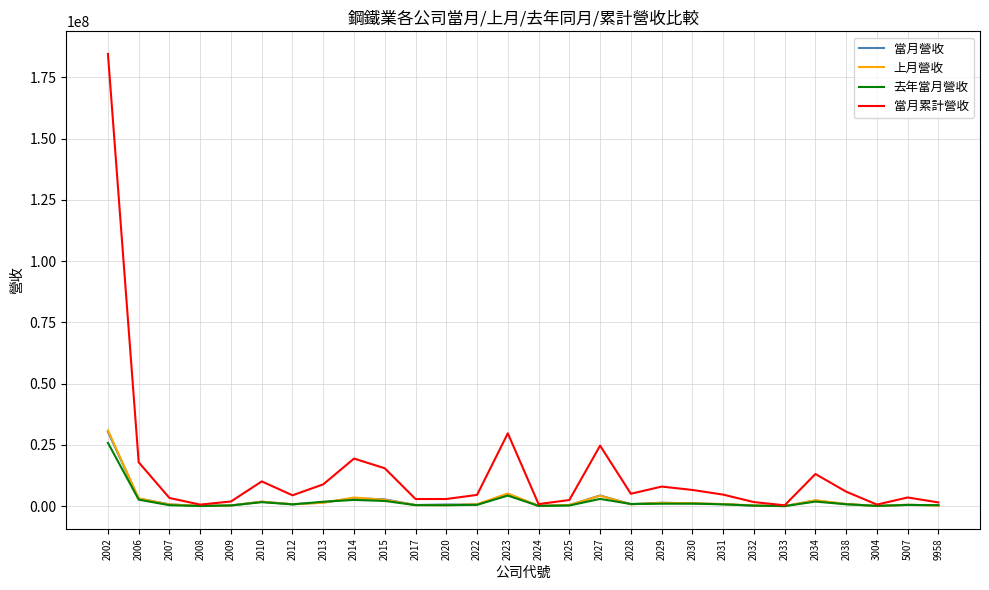

Which series has the largest total across all categories?

當月累計營收